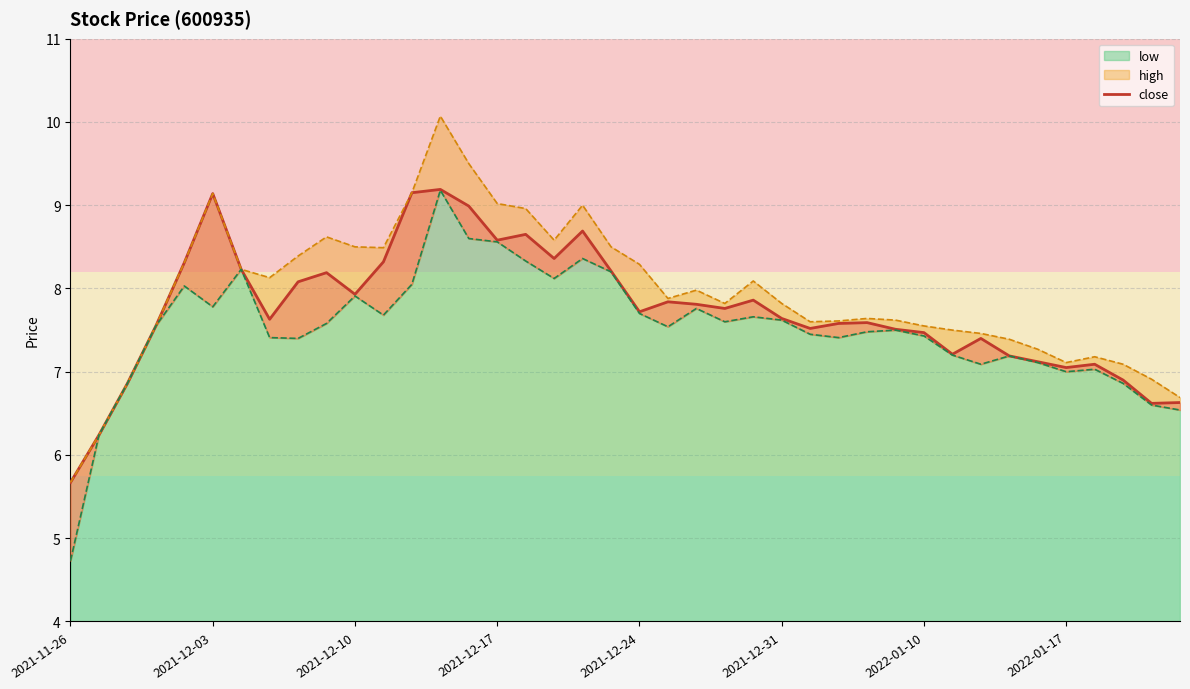

At which category is the sum across all series the highest?

13